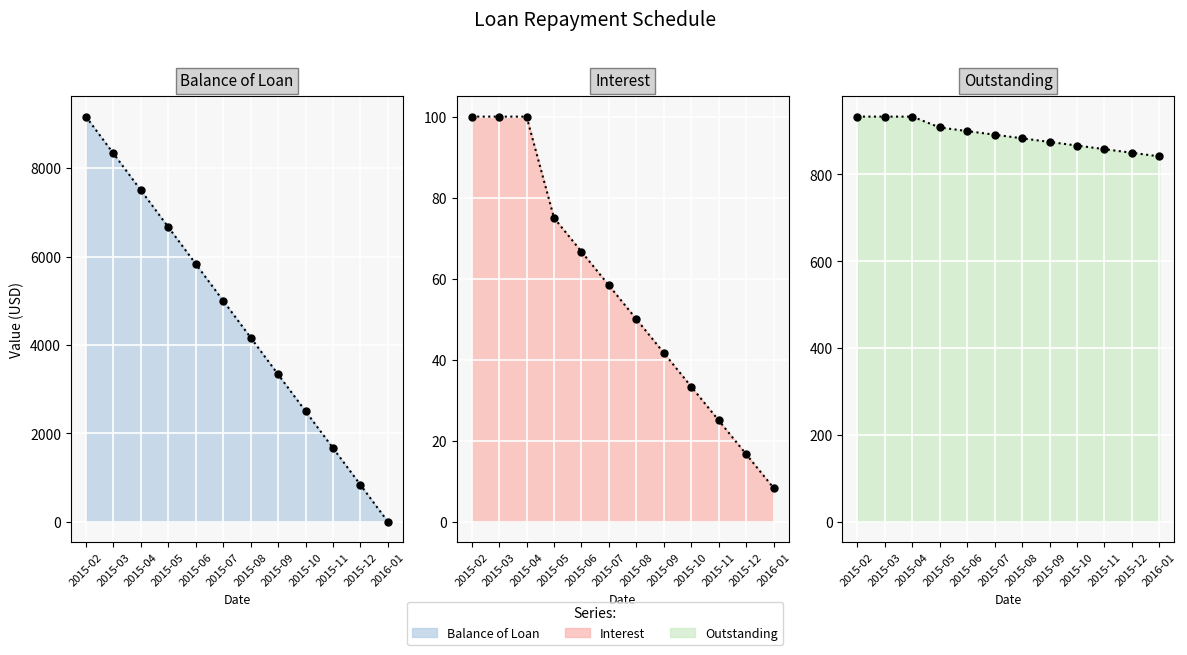

The value of Interest at 2015-07 is 83.1. True or false?

False